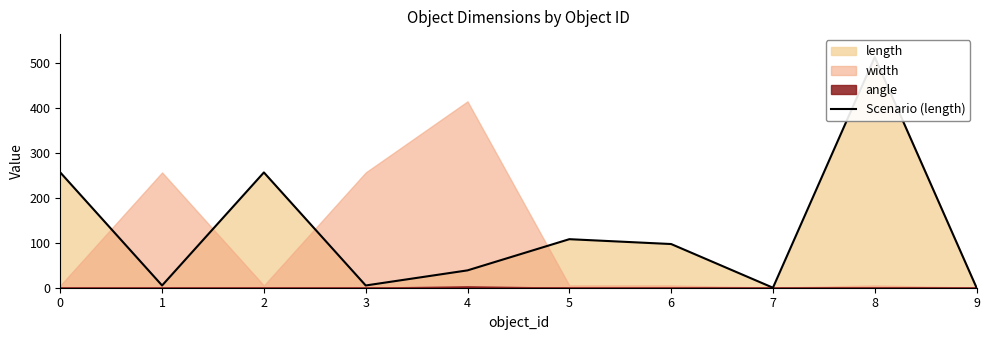

List the labels in order of value, largest first.

8, 0, 2, 5, 6, 4, 1, 3, 7, 9